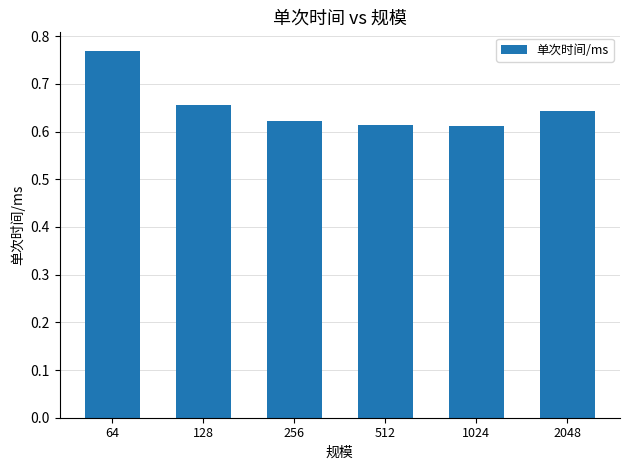

The chart shows a value of 1.0 at 256. True or false?

False